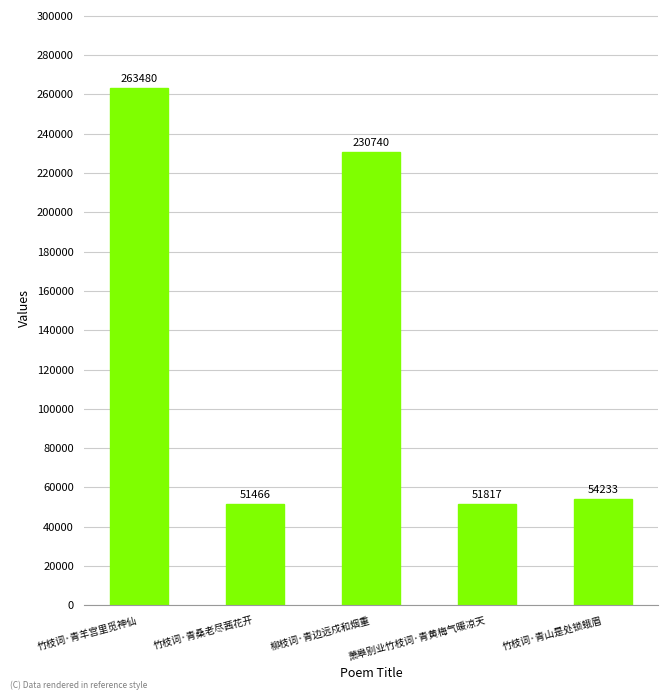

Approximately how many times larger is the value at 竹枝词·青山是处锁蛾眉 compared to 萧皋别业竹枝词·青黄梅气暖凉天?

1.0